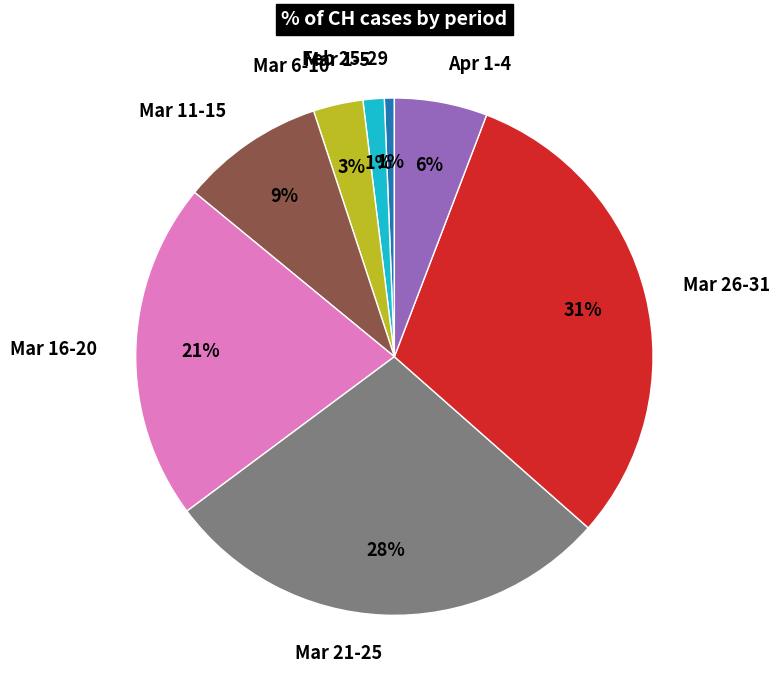

To the nearest percent, what percentage of the pie is Mar 26-31?

31%